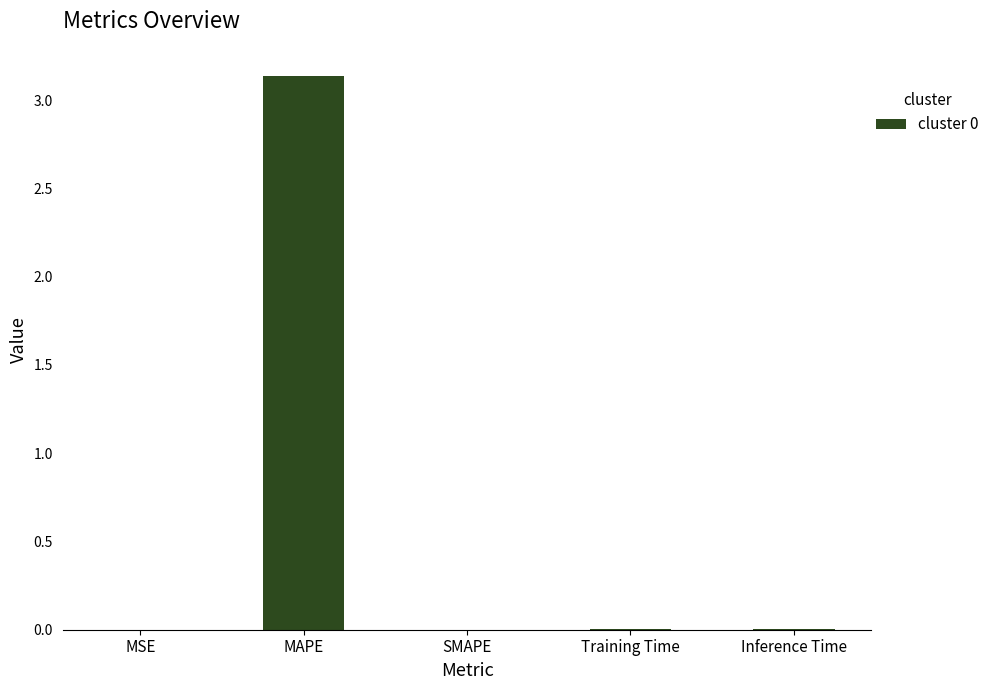

Which category has the highest value across all series?

MAPE